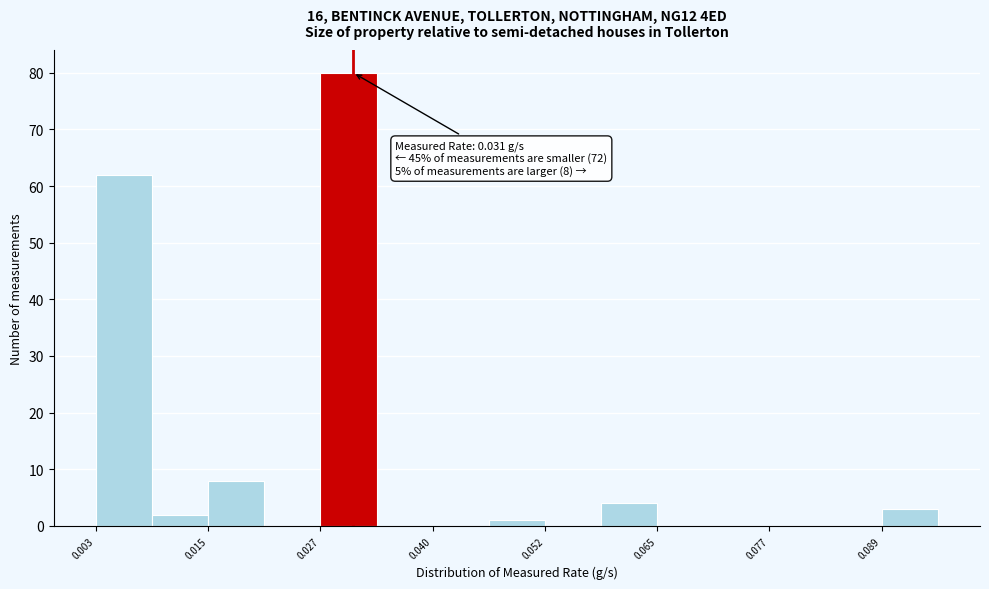

Read against the x-axis, roughly where is the centre of the tallest bar?

0.030